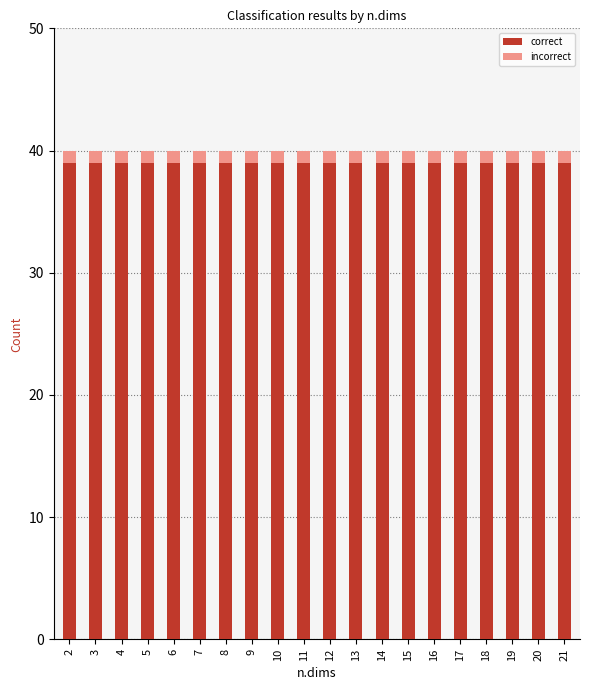

Are the bars horizontal?

No